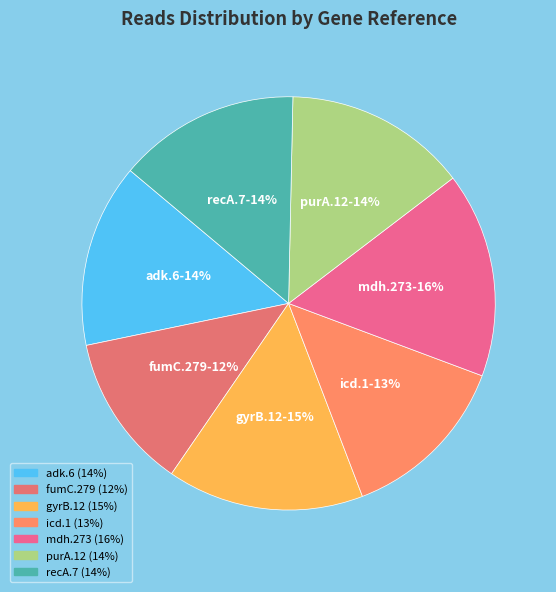

Is it true that purA.12 is 14% of the pie?

True